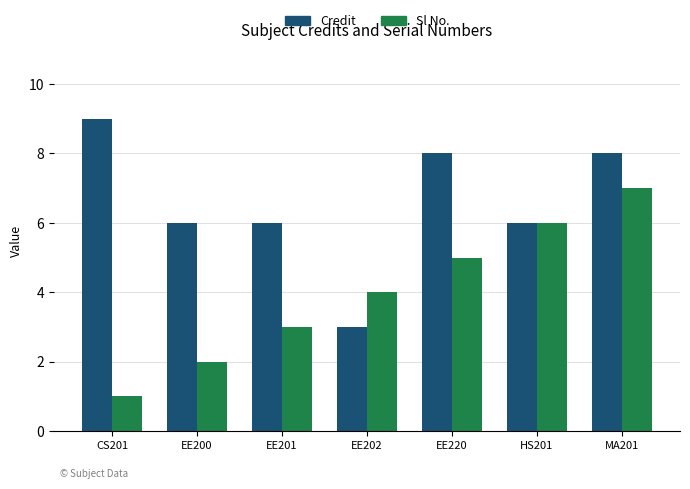

How many categories are shown in the chart?

7